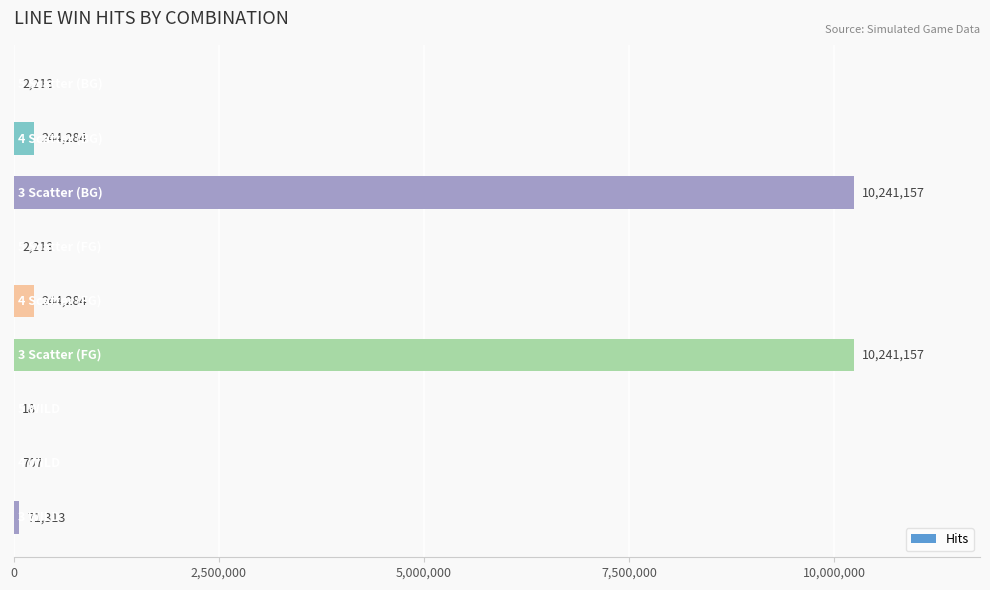

What is the sum of all values?

21047346